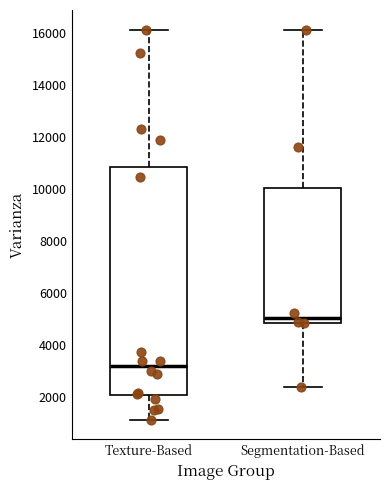

Reading left to right, read every box against the y-axis: the position of its median line, the range the box covers, and the ends of its whiskers. The values are not printed on the chart, so give them approximately, as read against the axis.

Texture-Based: median 3200, box 2000 to 10800, whiskers 1200 to 16200
Segmentation-Based: median 5000, box 4800 to 10000, whiskers 2400 to 16200